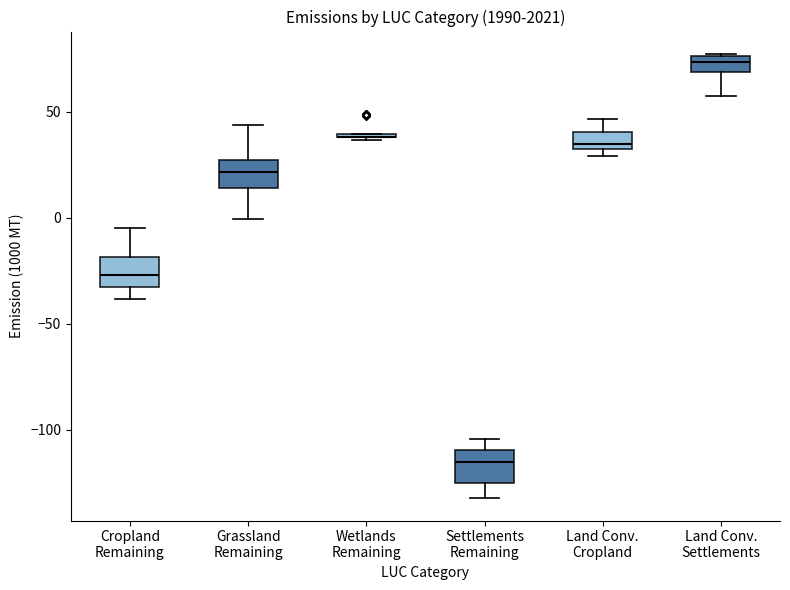

Reading left to right, transcribe this box plot: for each box, give where its median line is, the range the box spans, and where its two whiskers end, as read against the y-axis. The values are not printed on the chart, so give them approximately, as read against the axis.

Cropland Remaining: median -25, box -35 to -20, whiskers -40 to -5
Grassland Remaining: median 20, box 15 to 25, whiskers 0 to 45
Wetlands Remaining: box collapsed to a line at 40, whiskers 35 to 40
Settlements Remaining: median -115, box -125 to -110, whiskers -130 to -105
Land Conv. Cropland: median 35, box 30 to 40, whiskers 30 (just below the box's lower edge) to 45
Land Conv. Settlements: median 75 (inside the box), box 70 to 75, whiskers 55 to 75